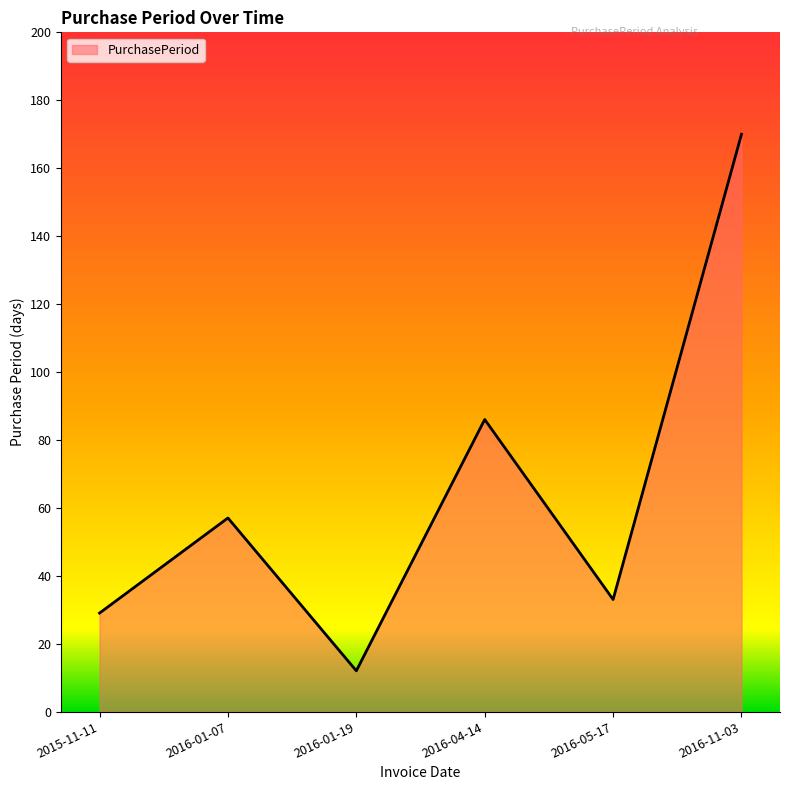

What is the difference between the maximum and minimum values?

158